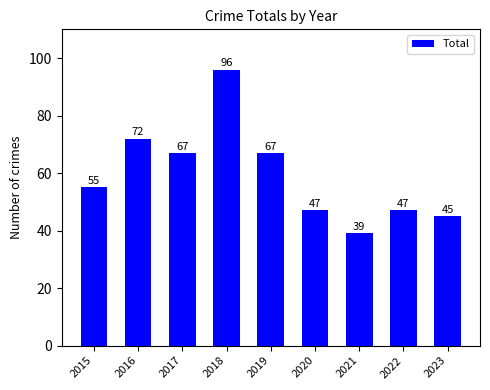

Reading left to right, transcribe all the data shown in this chart.

55	72	67	96	67	47	39	47	45